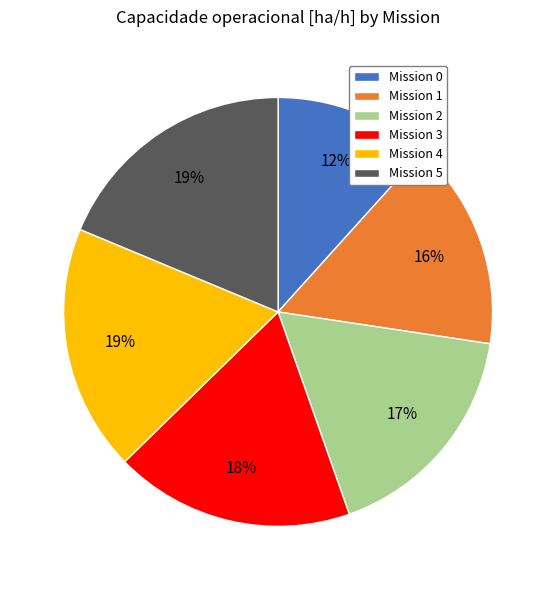

What is the ratio of the value at Mission 4 to the value at Mission 5?

1.0